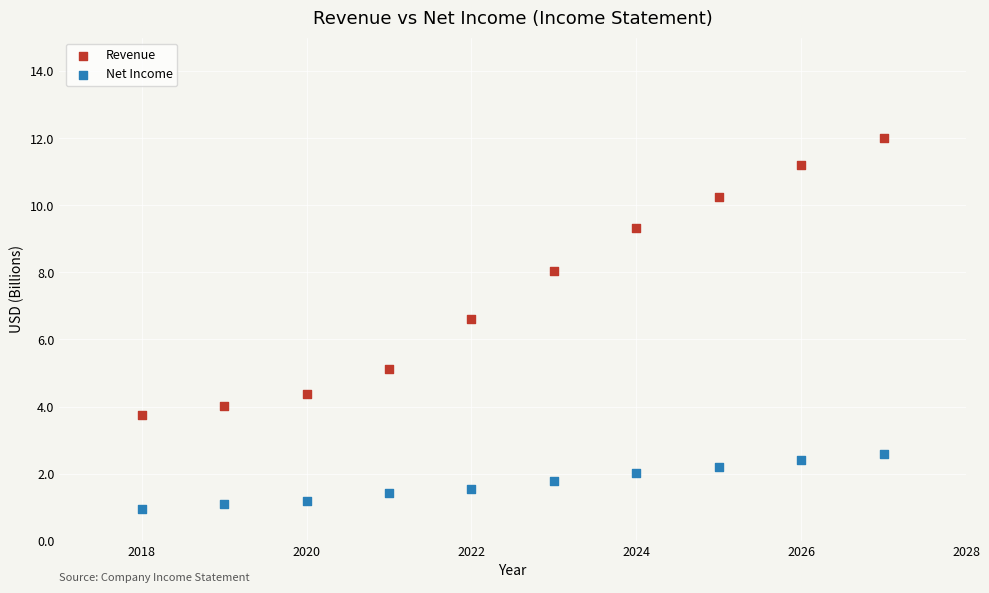

Which series has the widest spread of Y values?

Revenue